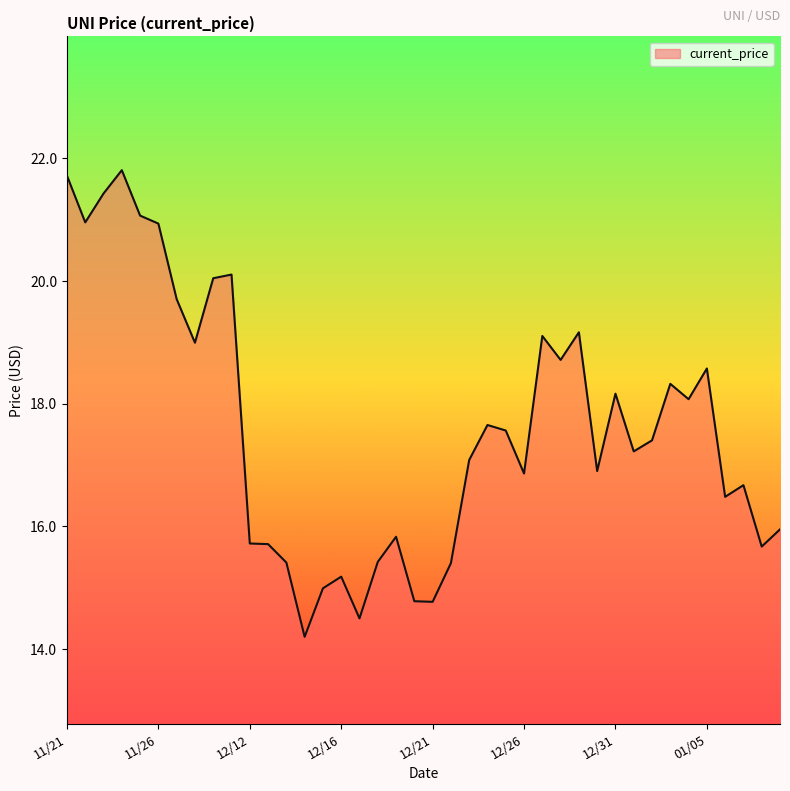

What is the difference between the maximum and minimum values?

7.6